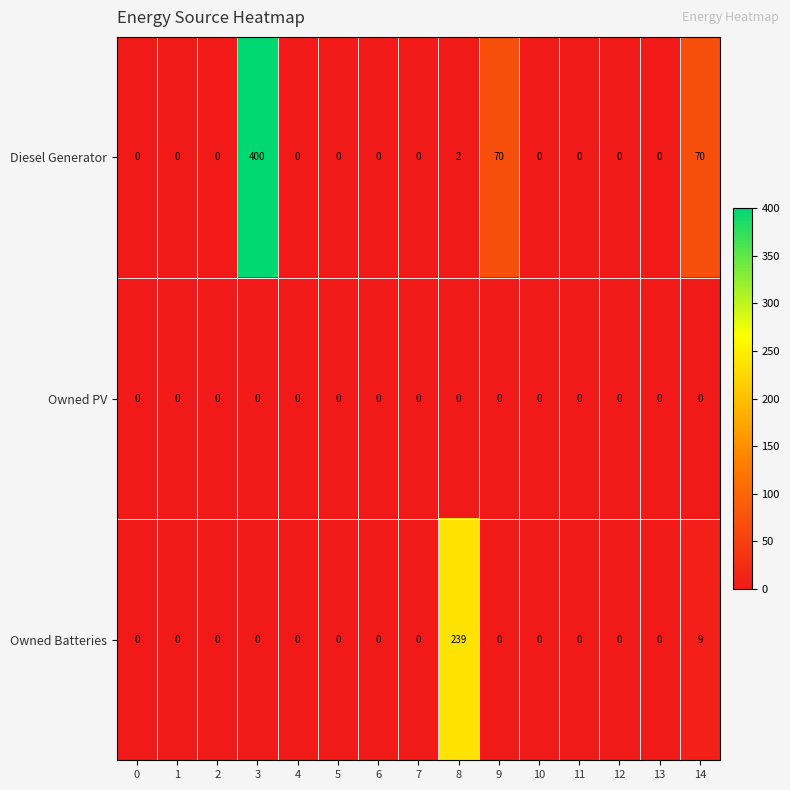

Which series changed the most between 8 and 11?

Owned Batteries